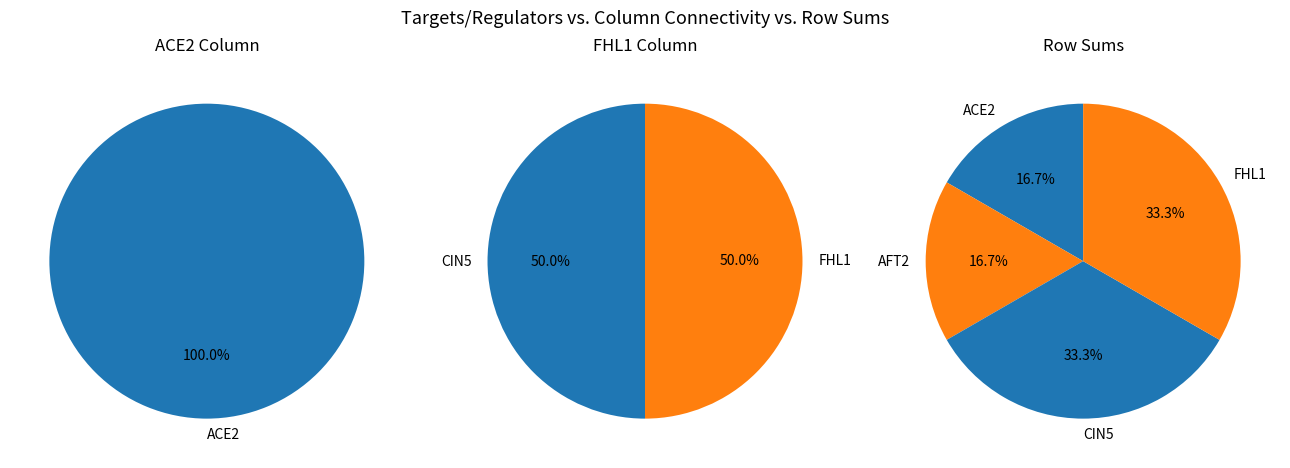

Which slice is the smallest?

AFT2